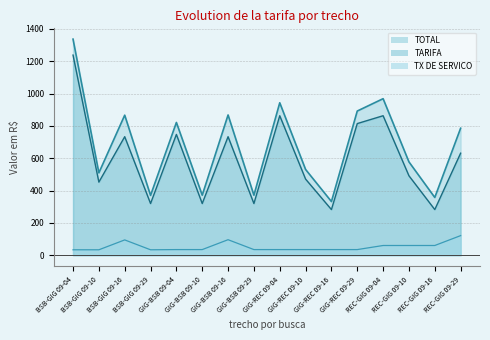

What is the sum of all TOTAL values?

10901.0